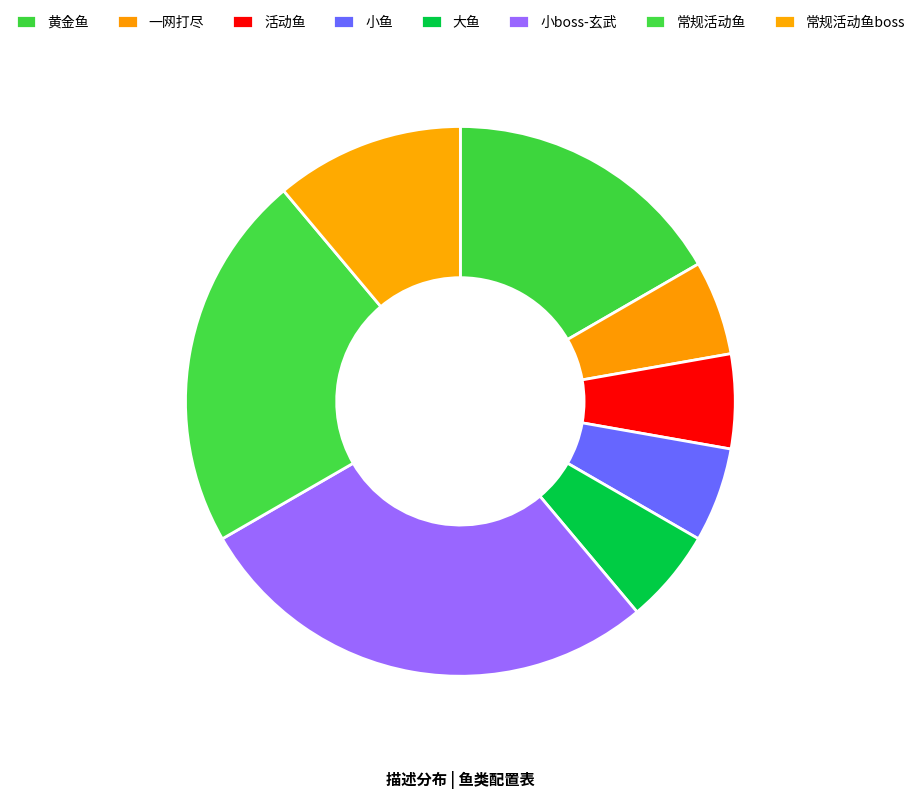

To the nearest percent, what is the difference between the 大鱼 and 常规活动鱼 slice percentages?

17%